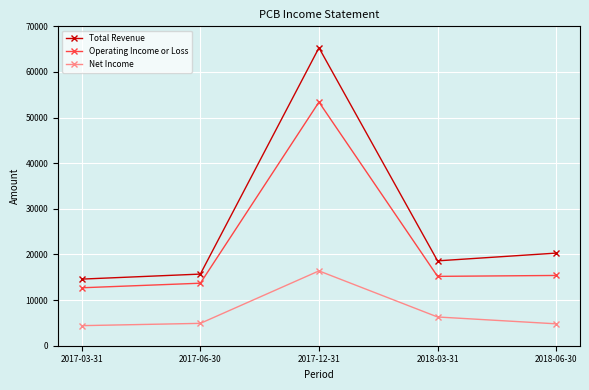

Rank the series by their average value, from highest to lowest.

Total Revenue, Operating Income or Loss, Net Income